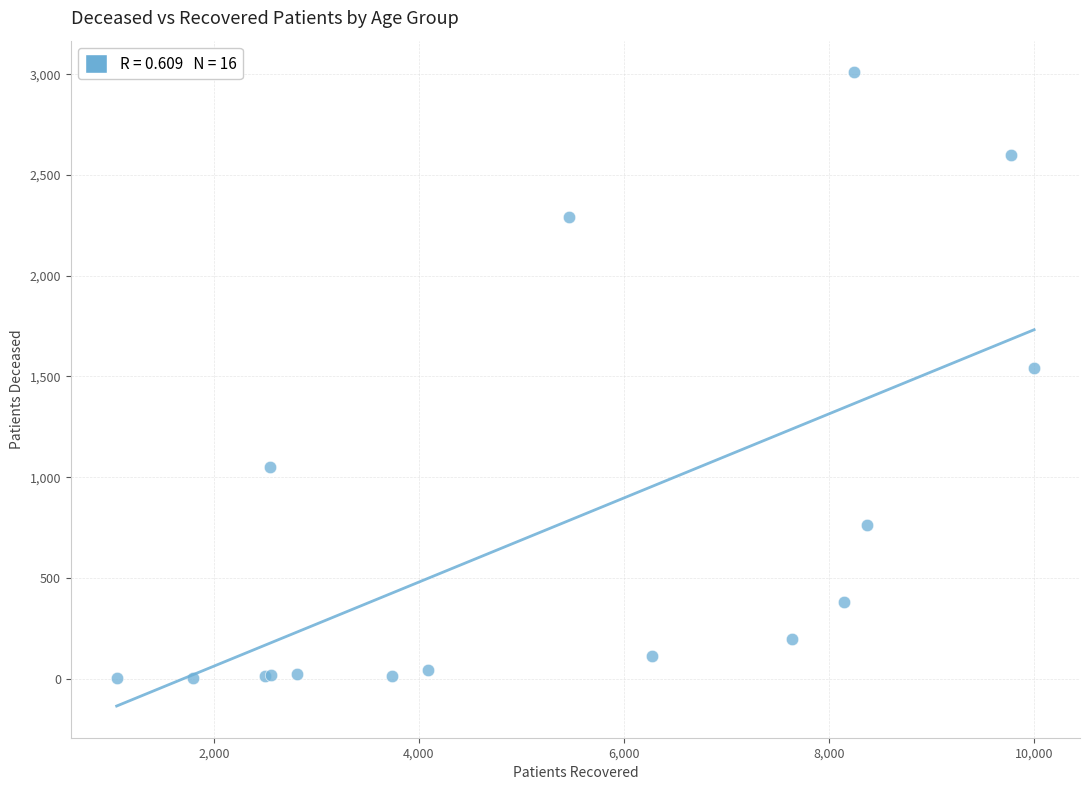

What Y value in the scatter plot is closest to 1506?

1541